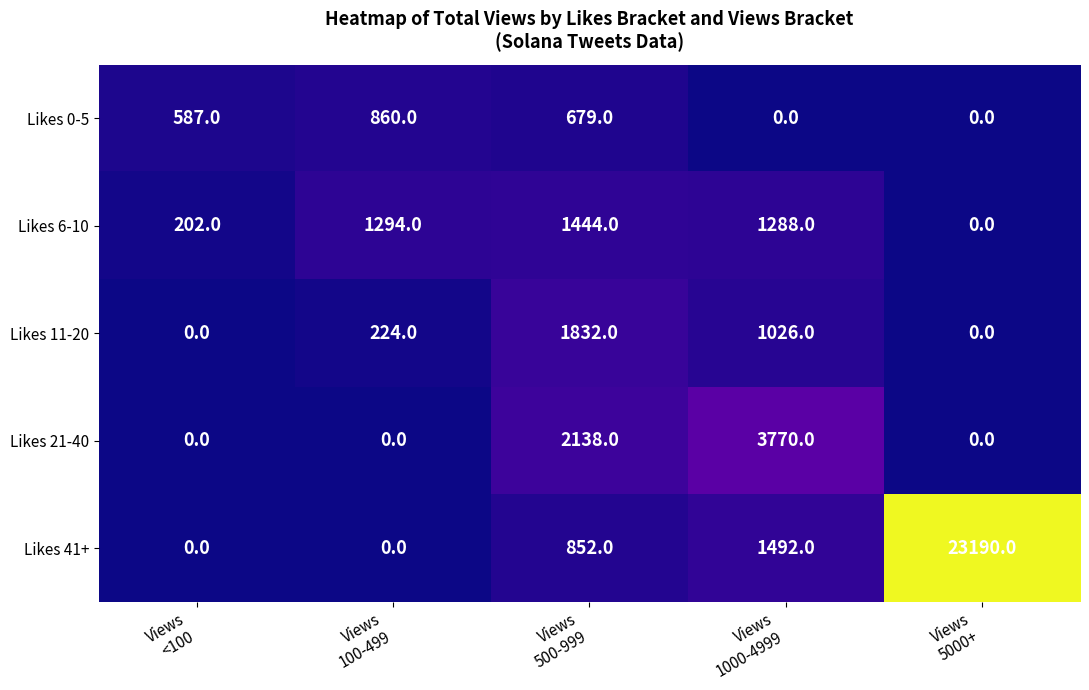

Which category has the highest value across all series?

Views
5000+